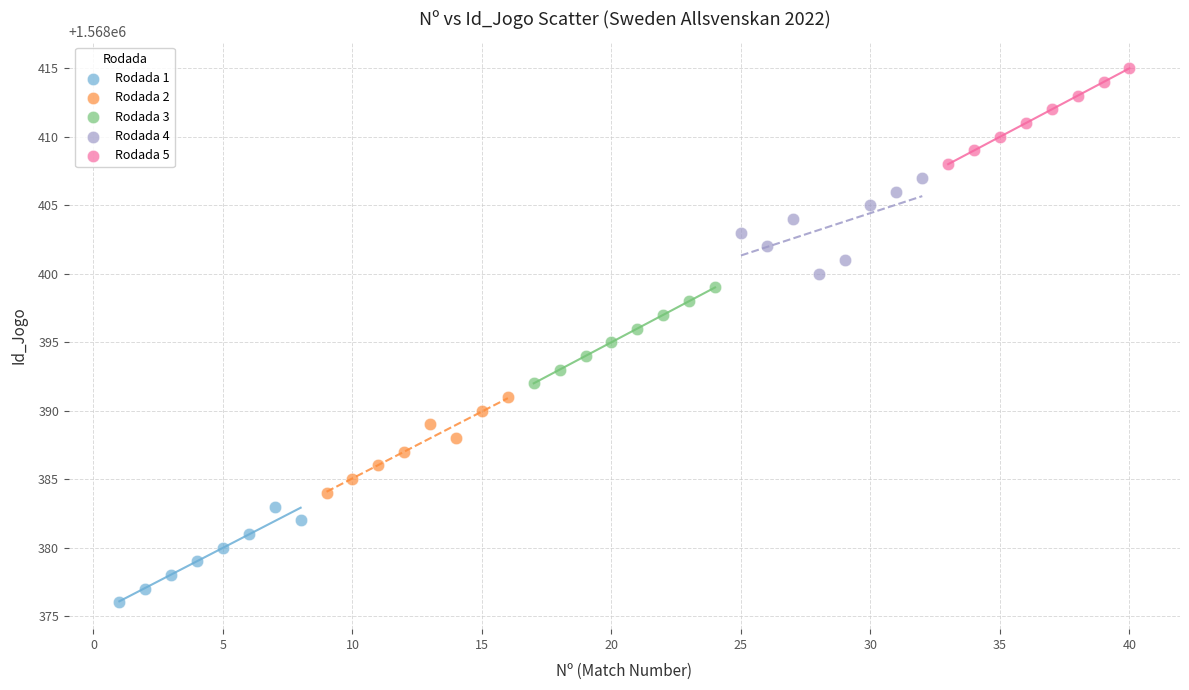

Which series reaches the minimum Y coordinate?

Rodada 1